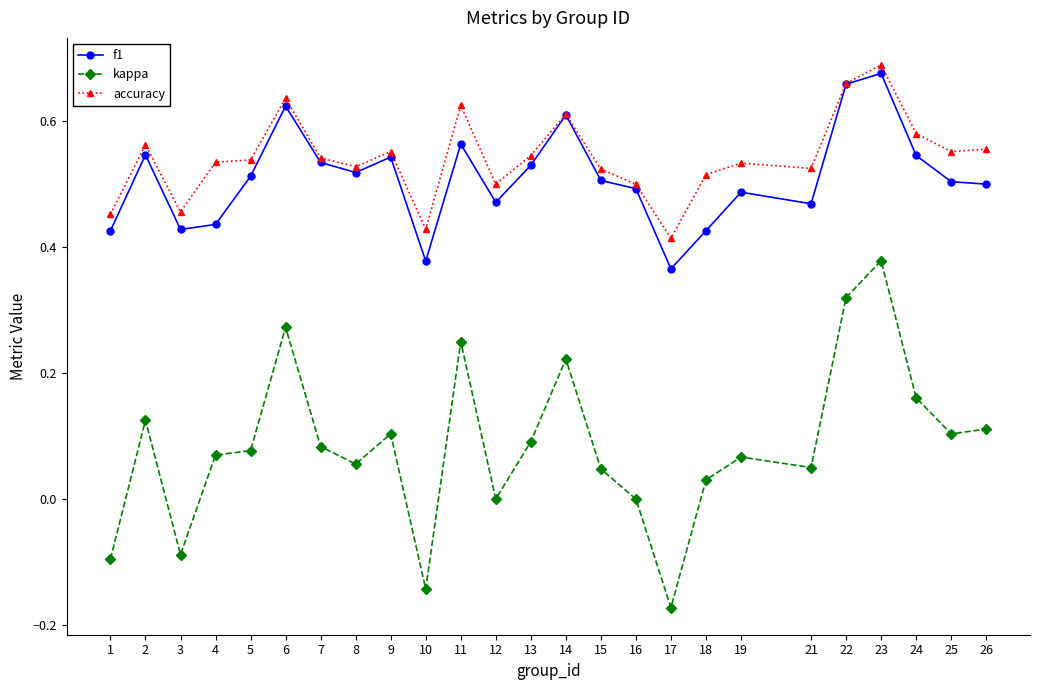

True or false: kappa has more than 0 points higher than both neighbors.

True